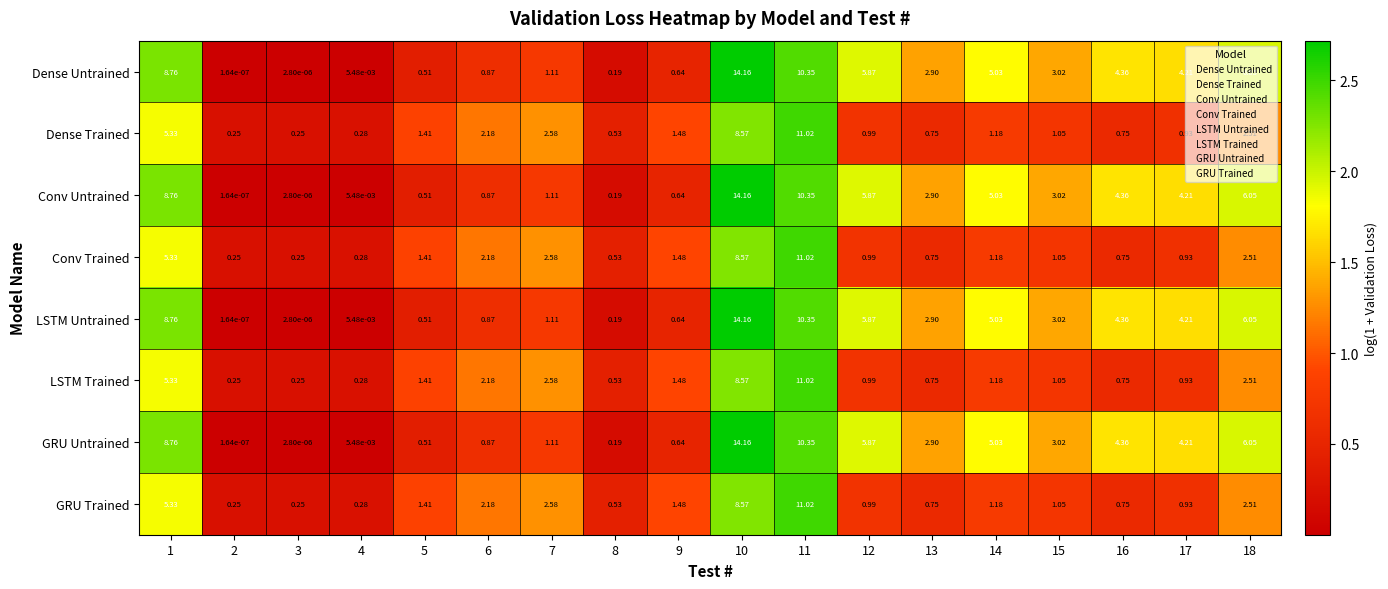

Is the value of LSTM Trained at 6 greater than the value of Dense Untrained at 10?

No